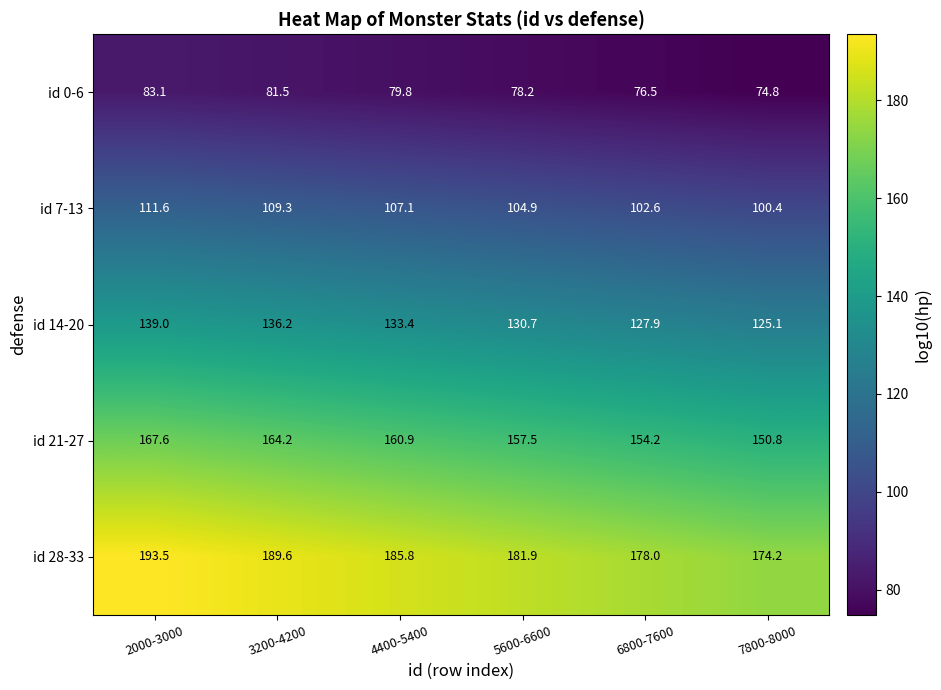

How many categories are shown in the chart?

6